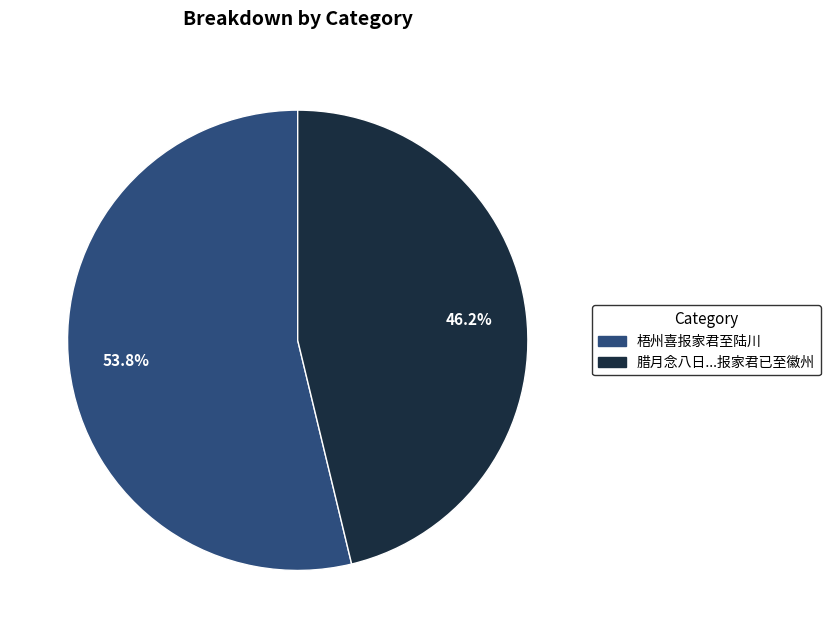

Which category accounts for the majority?

梧州喜报家君至陆川